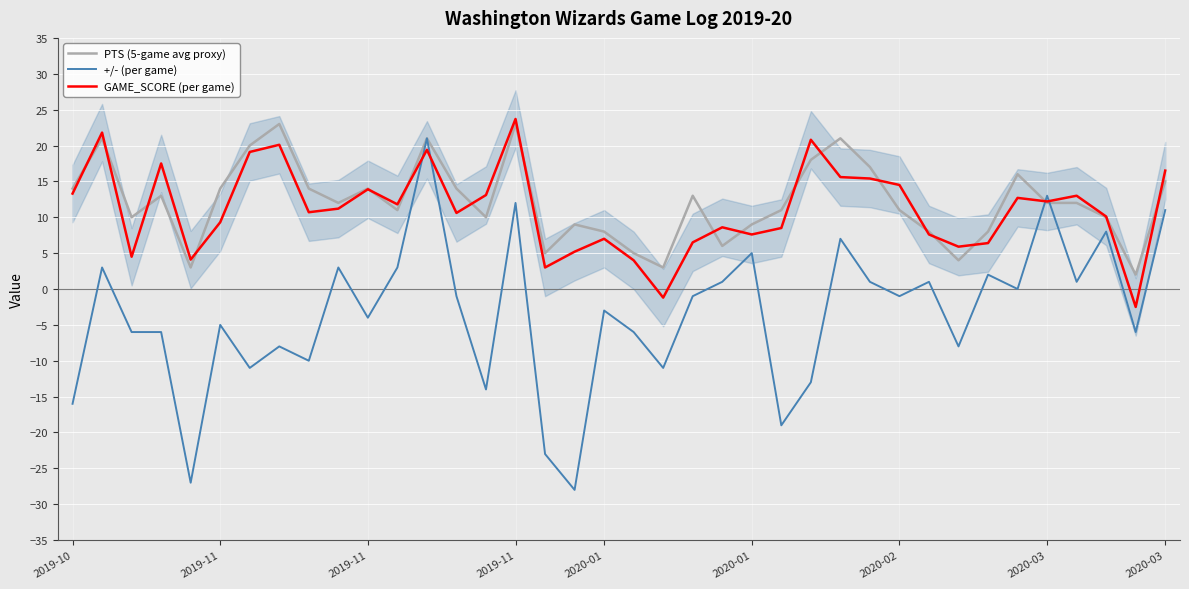

How many values in the GAME_SCORE (per game) series are below 11?

19